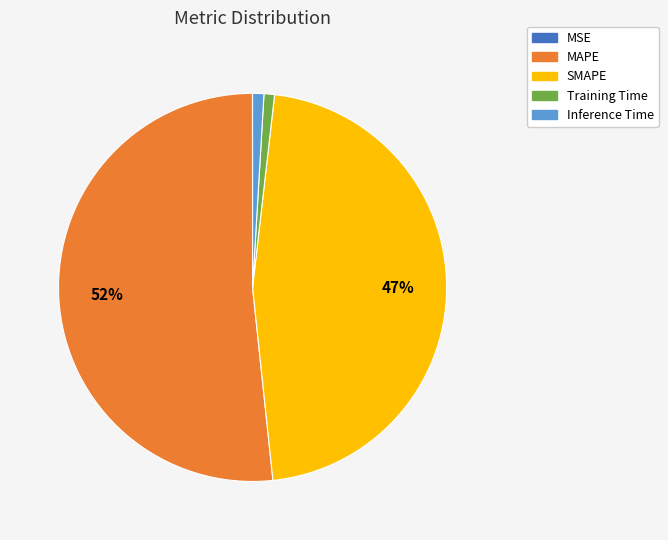

To the nearest percent, what portion does Training Time represent?

1%